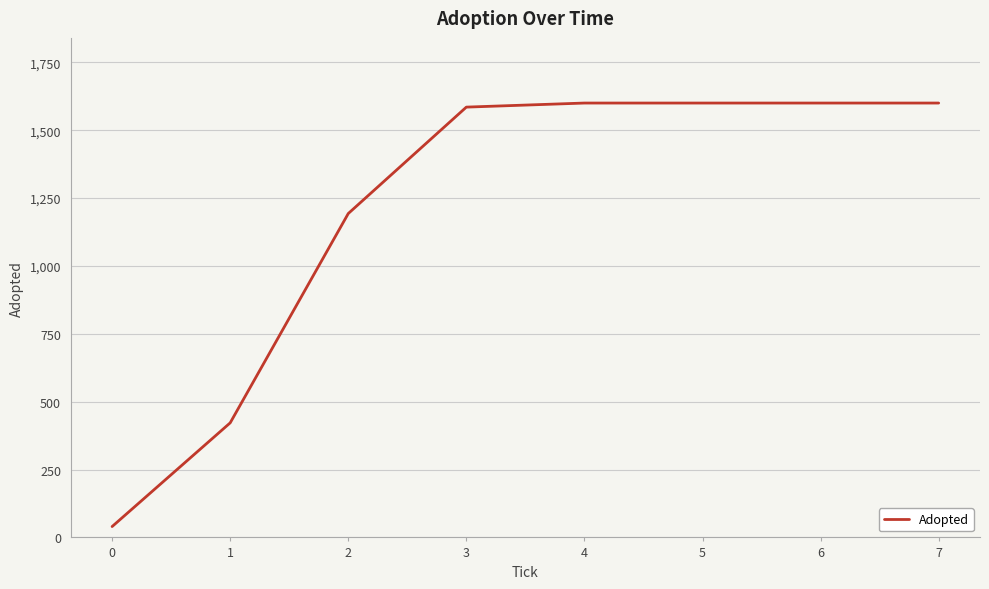

What is the difference between the maximum and minimum values?

1560